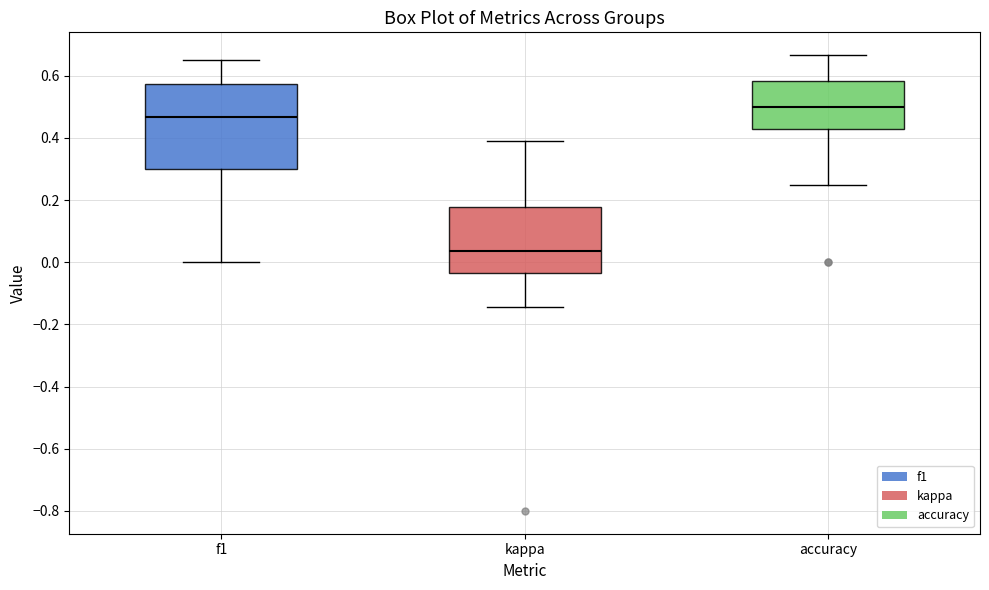

Where does the lower whisker of the box for f1 end on the y-axis? The values are not printed on the chart, so give them approximately, as read against the axis.

0.00